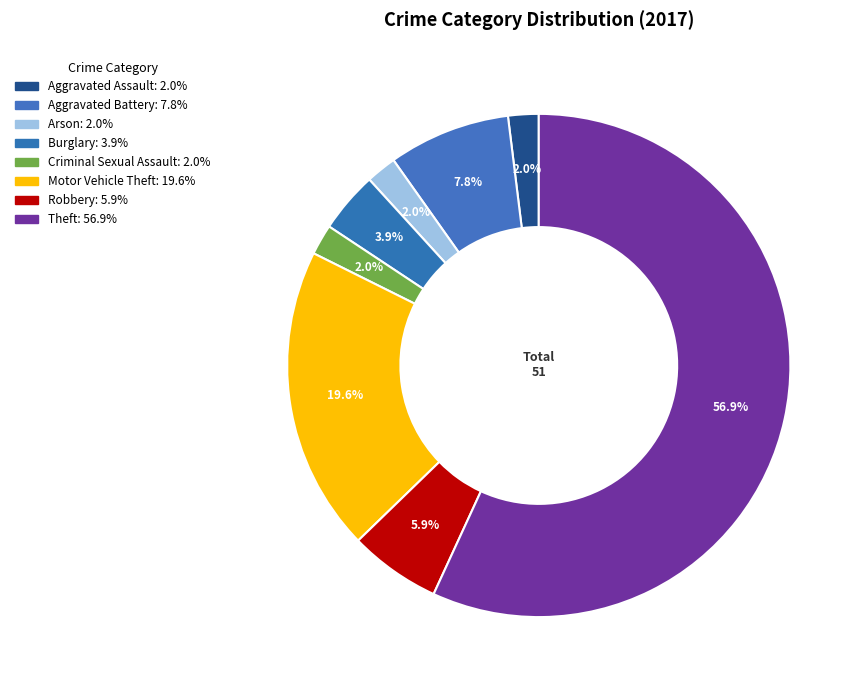

To the nearest percent, what percentage of the pie is Robbery?

6%